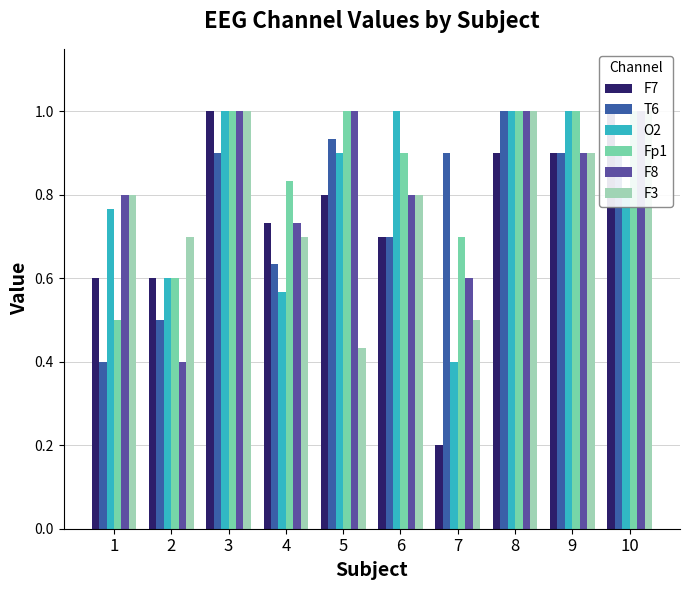

Which has a higher value, 1 or 7?

1